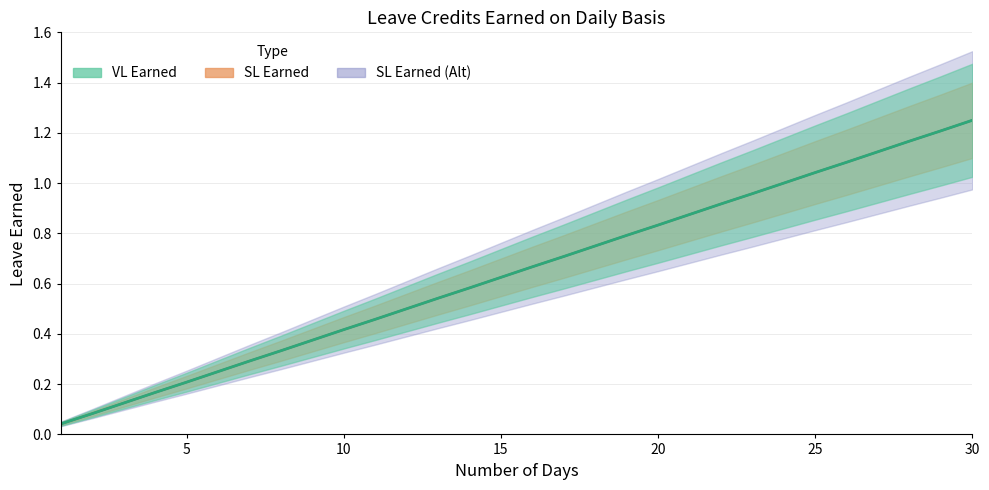

What is the value of the SL Earned point at the 15th from the left?

0.6